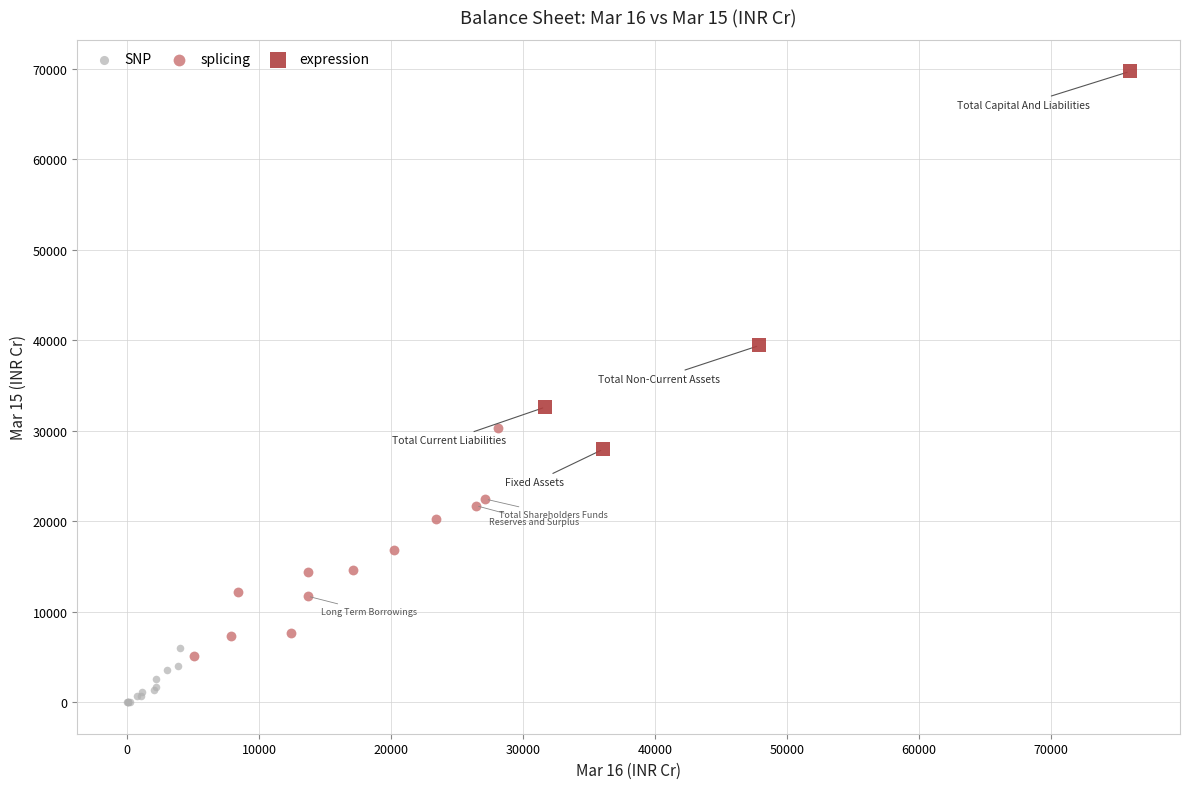

Which series contains the lowest Y value?

SNP